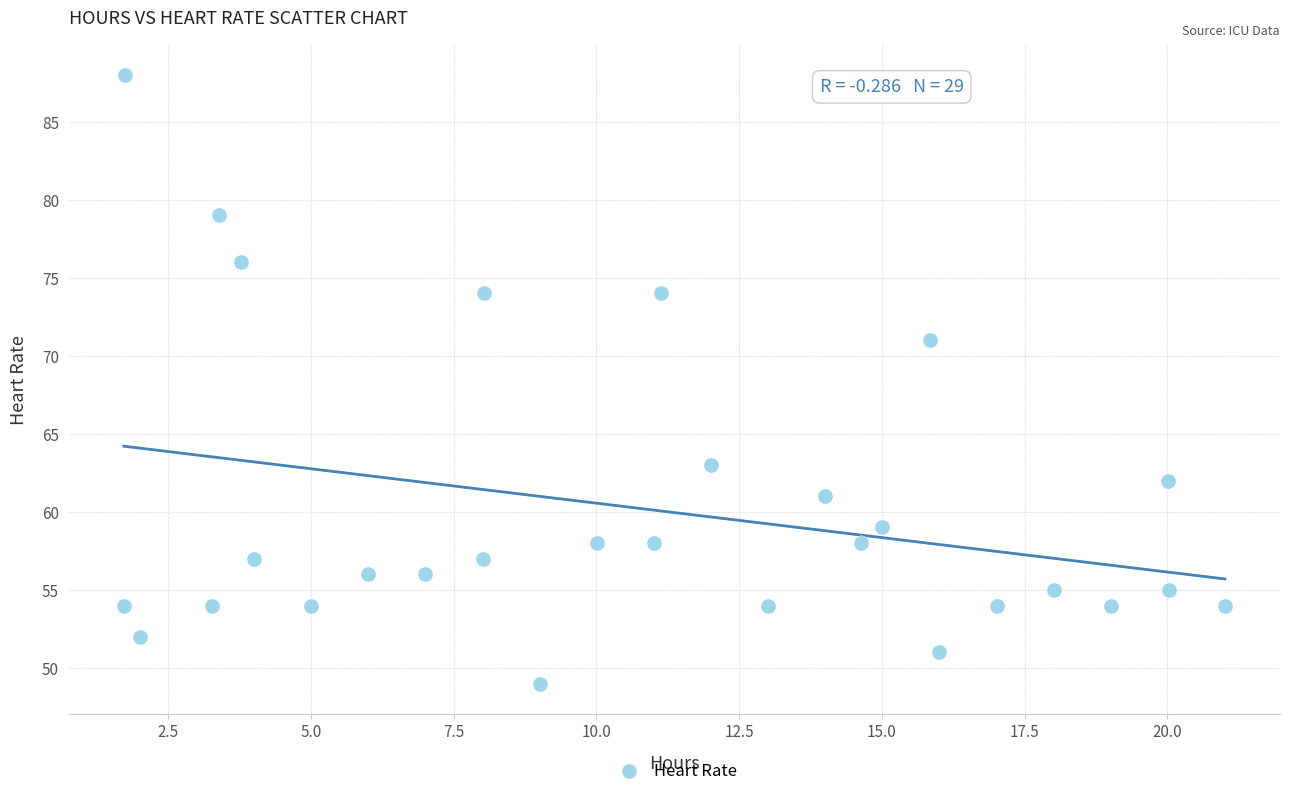

What Y value in the scatter plot is closest to 68?

71